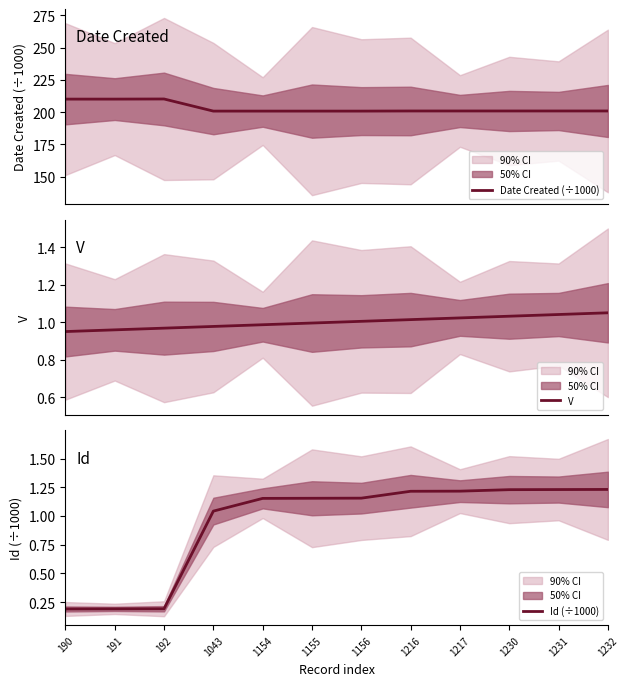

Reading left to right, what are all the values shown in this chart?

Date Created (÷1000): 210.1	210.1	210.2	200.8	200.8	200.8	200.8	200.9	200.9	200.9	200.9	200.9
V: 0.9	1.0	1.0	1.0	1.0	1.0	1.0	1.0	1.0	1.0	1.0	1.1
Id (÷1000): 0.2	0.2	0.2	1.0	1.2	1.2	1.2	1.2	1.2	1.2	1.2	1.2